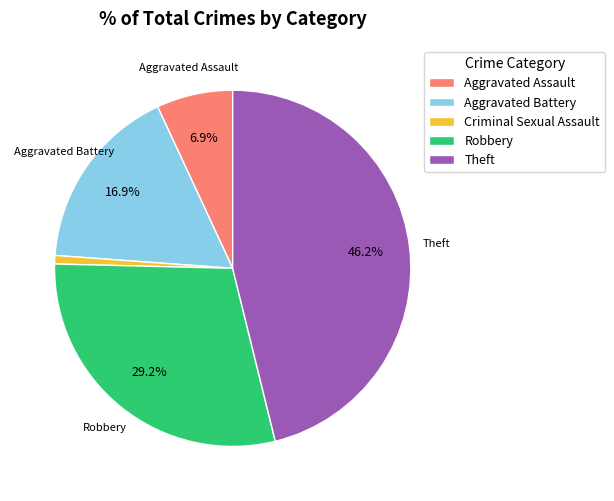

Which category has the smallest portion of the pie?

Criminal Sexual Assault